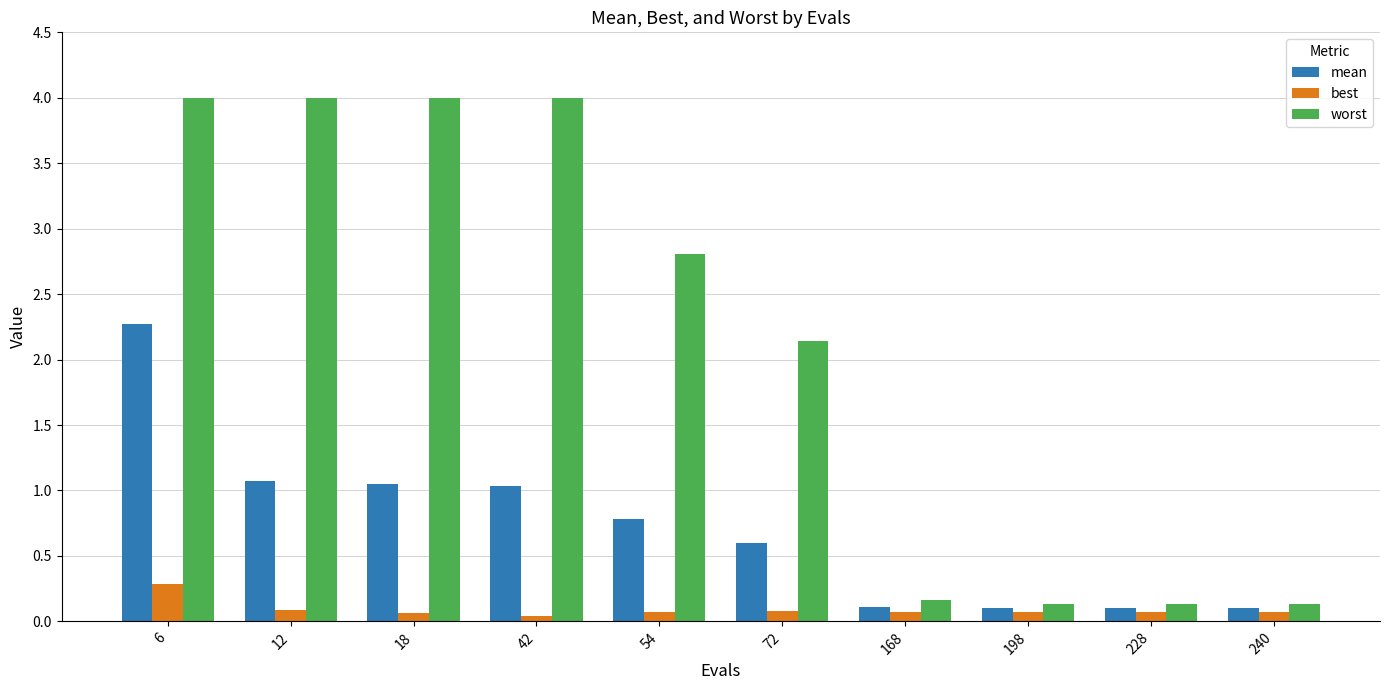

Which series has the largest total across all categories?

worst